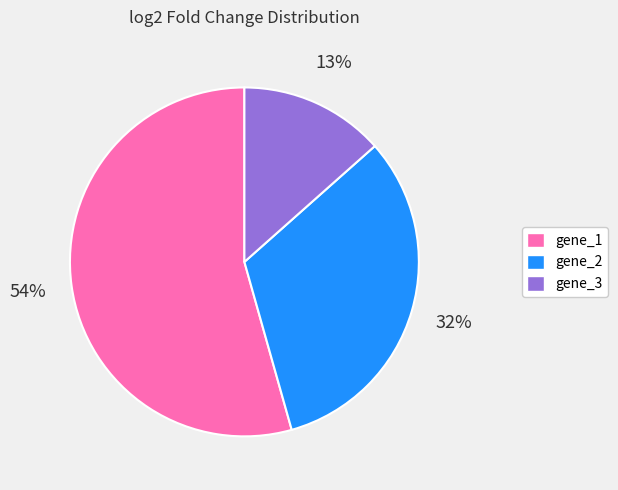

Rank the categories by value from lowest to highest.

gene_3, gene_2, gene_1